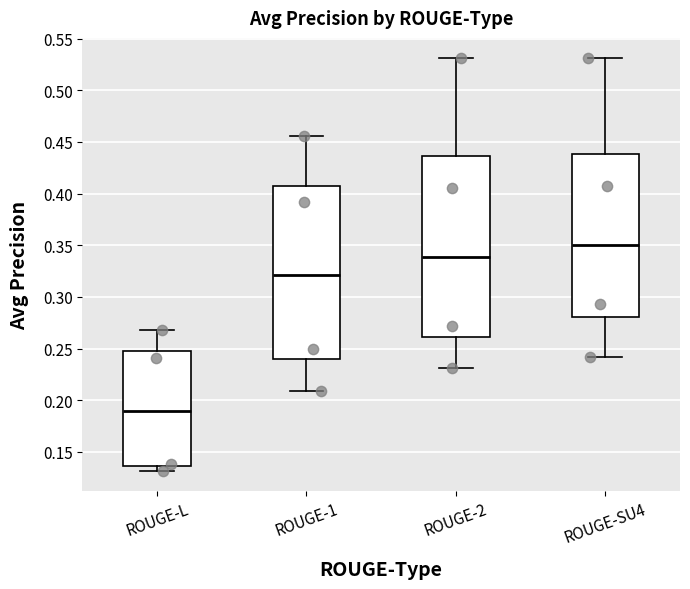

Comparing the boxes themselves (not the whiskers), which one is the tallest?

ROUGE-2